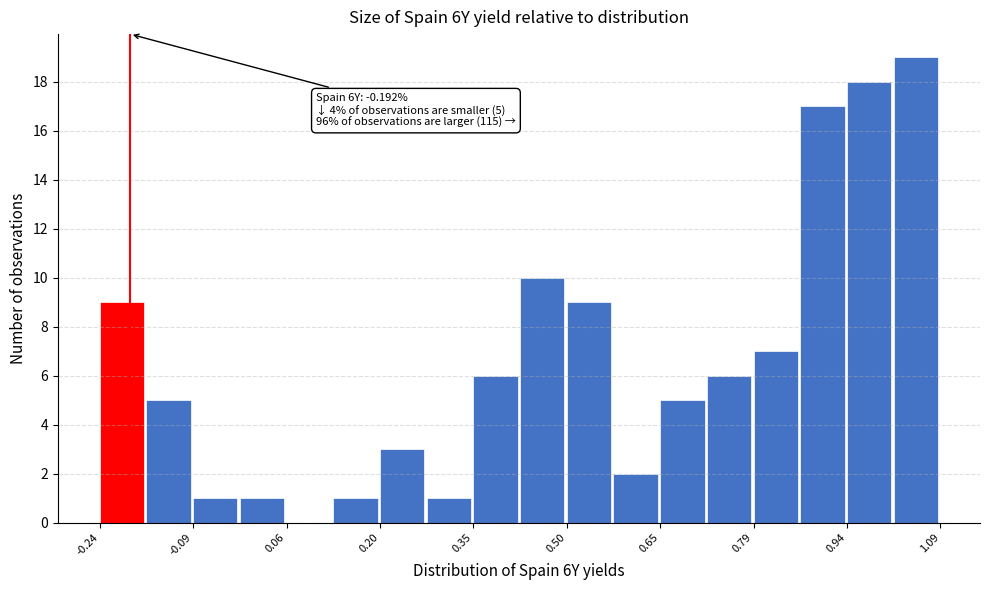

Read against the x-axis, roughly where is the centre of the tallest bar?

1.04